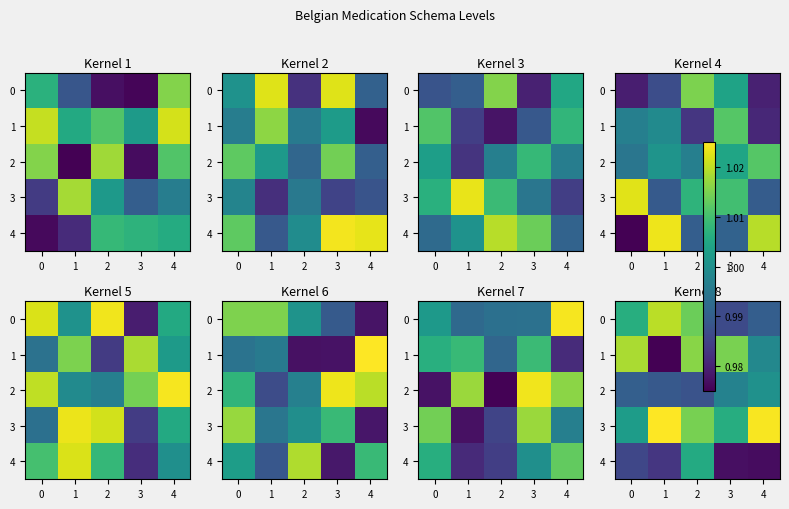

Rank the series at 1 from lowest to highest value.

row_2, row_4, row_0, row_3, row_1